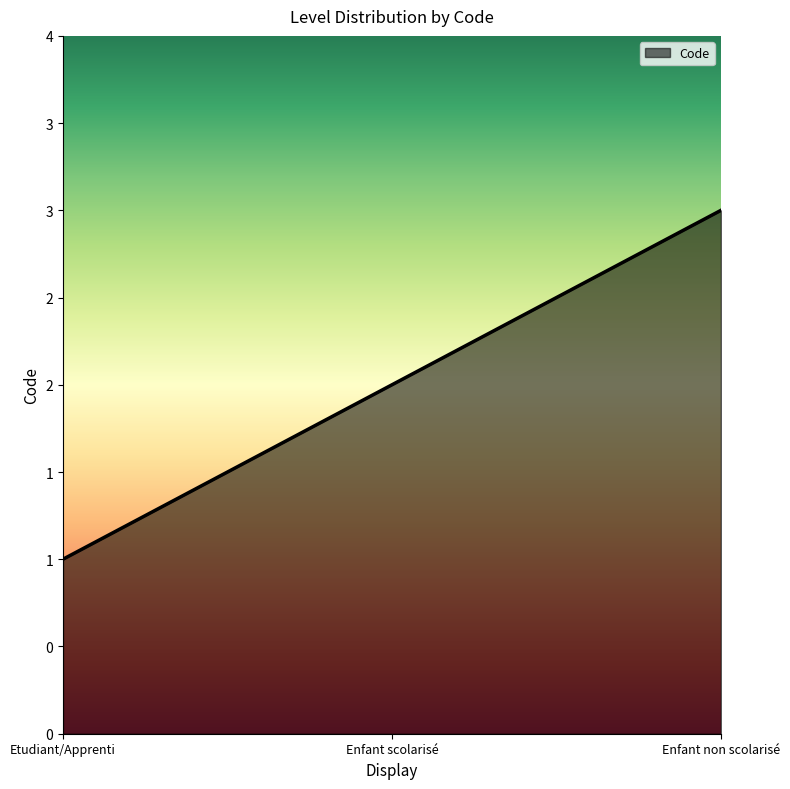

What is the difference between the maximum and minimum values?

2